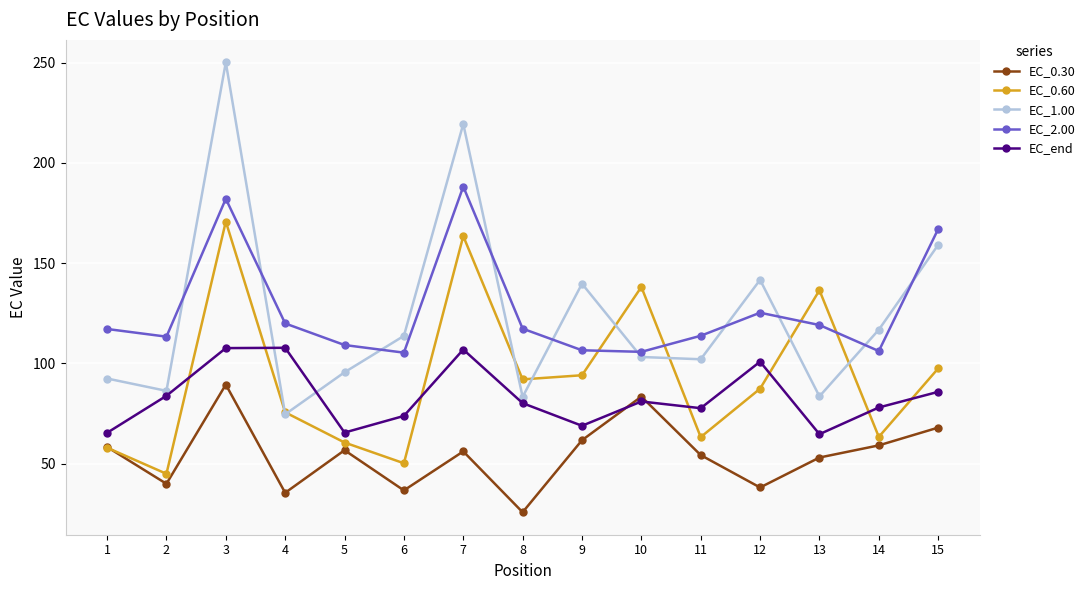

Read the EC_0.60 value at 14.

63.3